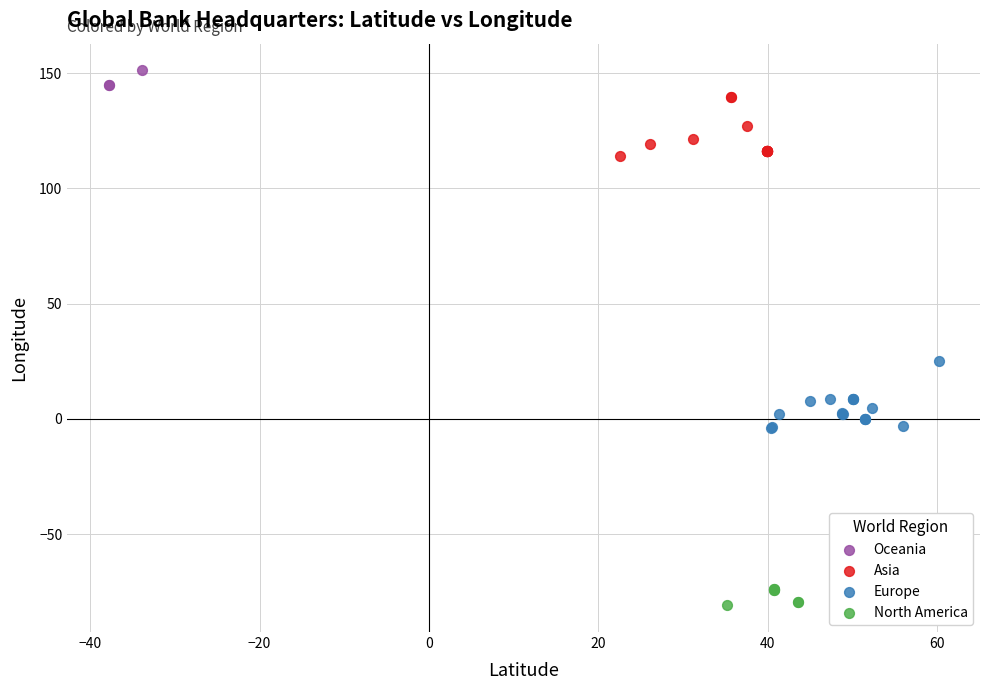

Which series has the largest Y range (max minus min)?

Europe